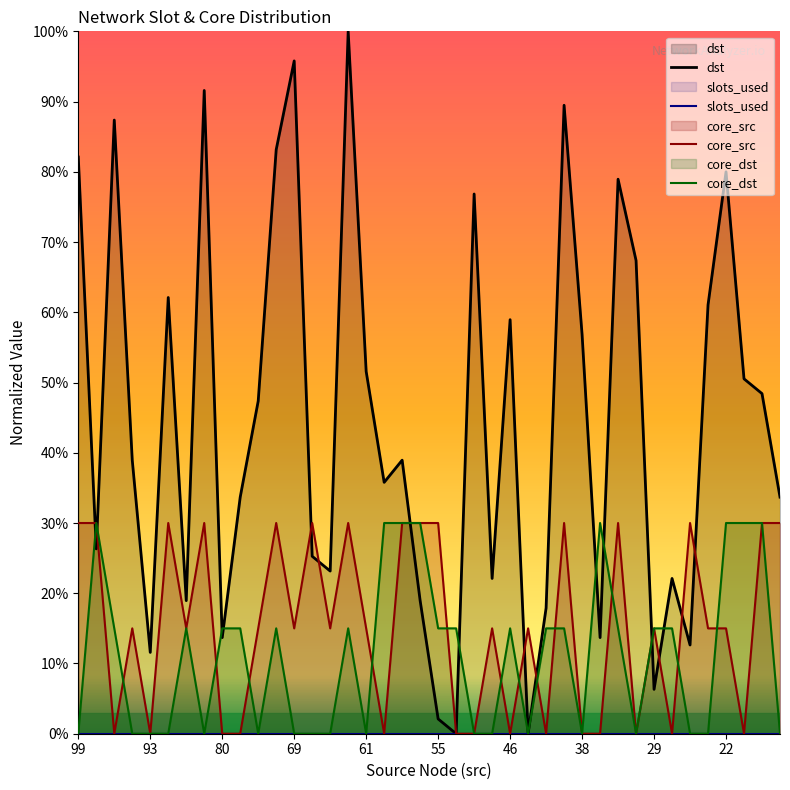

What is the greatest value displayed?

100.0